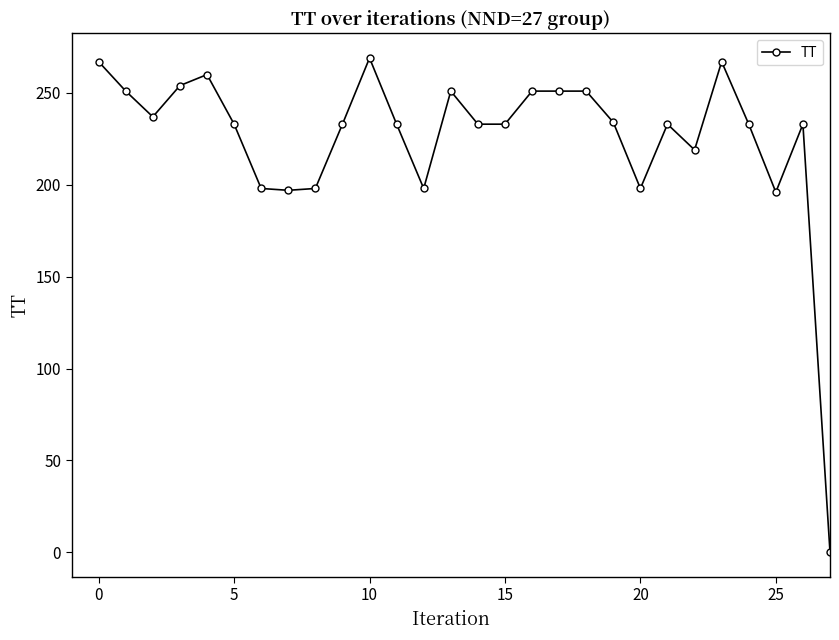

True or false: there are more than 0 points higher than both neighbors.

True